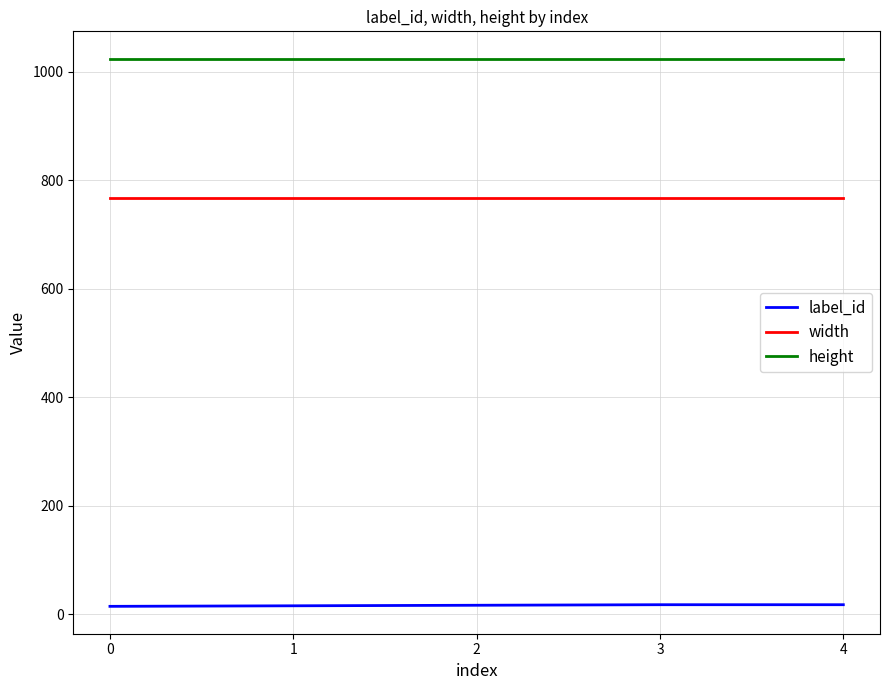

Does the chart have visible grid lines?

Yes